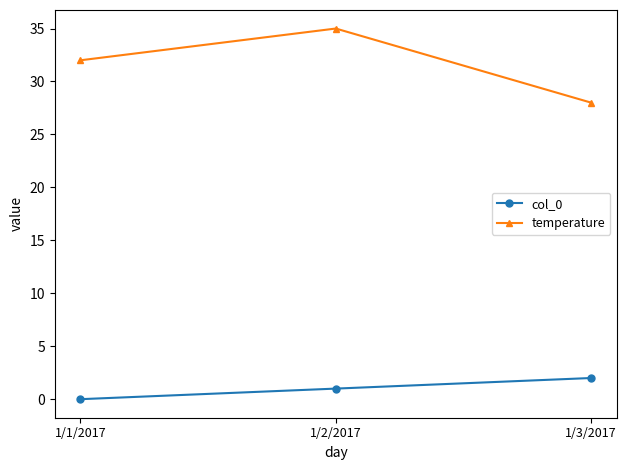

Between 1/1/2017 and 1/2/2017, which series saw the biggest shift?

temperature